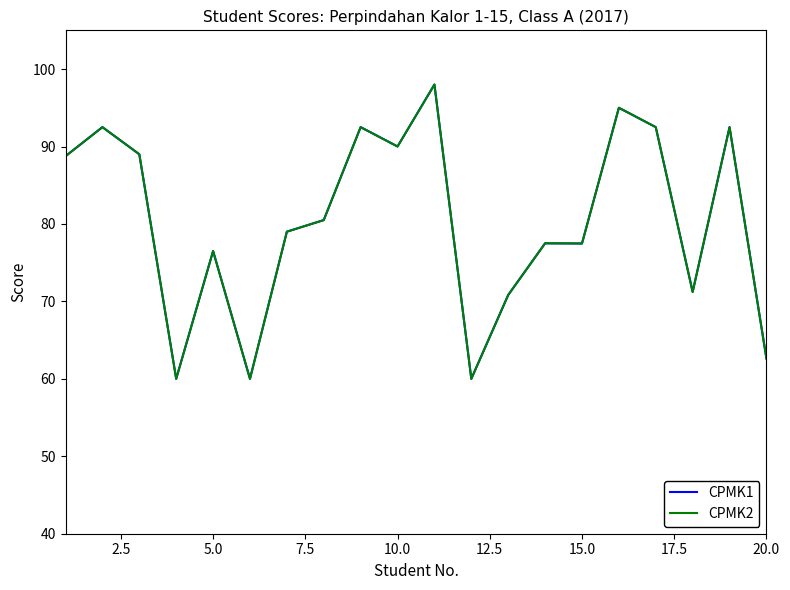

Is this an area chart (filled region under the line)?

No